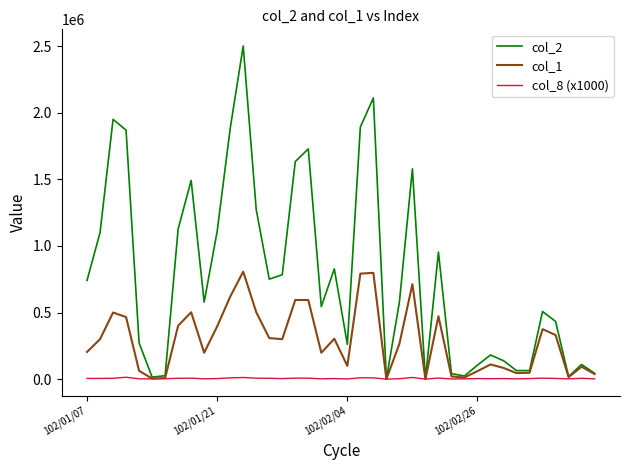

How many lines are shown in the chart?

3